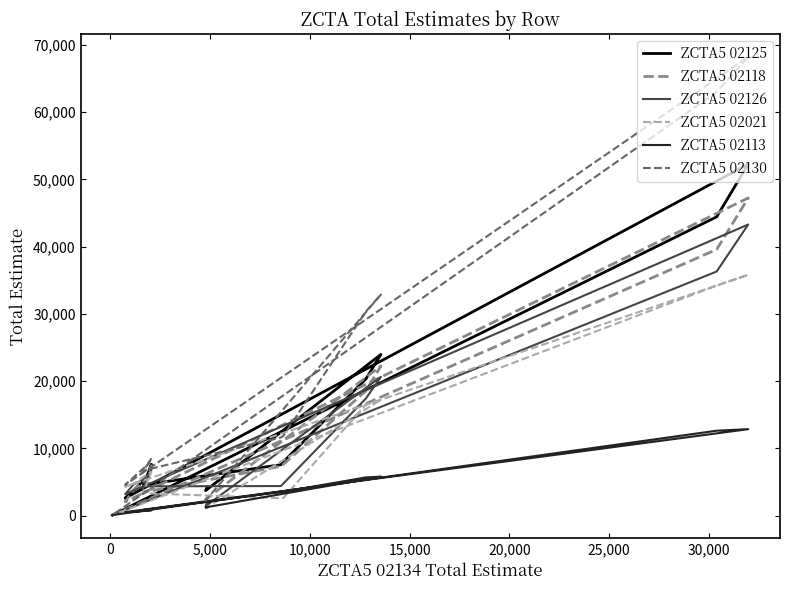

The value of ZCTA5 02118 at 15 is 140. True or false?

False